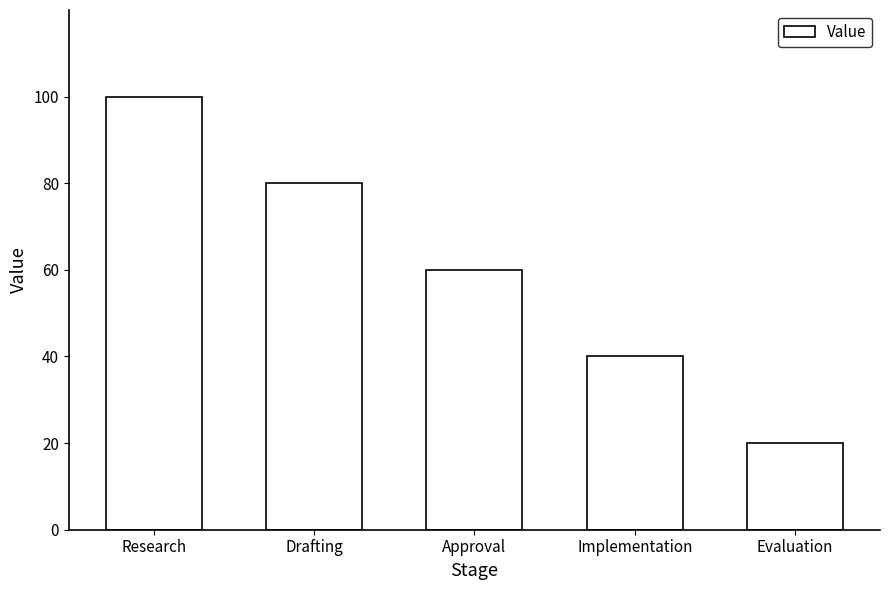

Between Drafting and Evaluation, which is larger?

Drafting